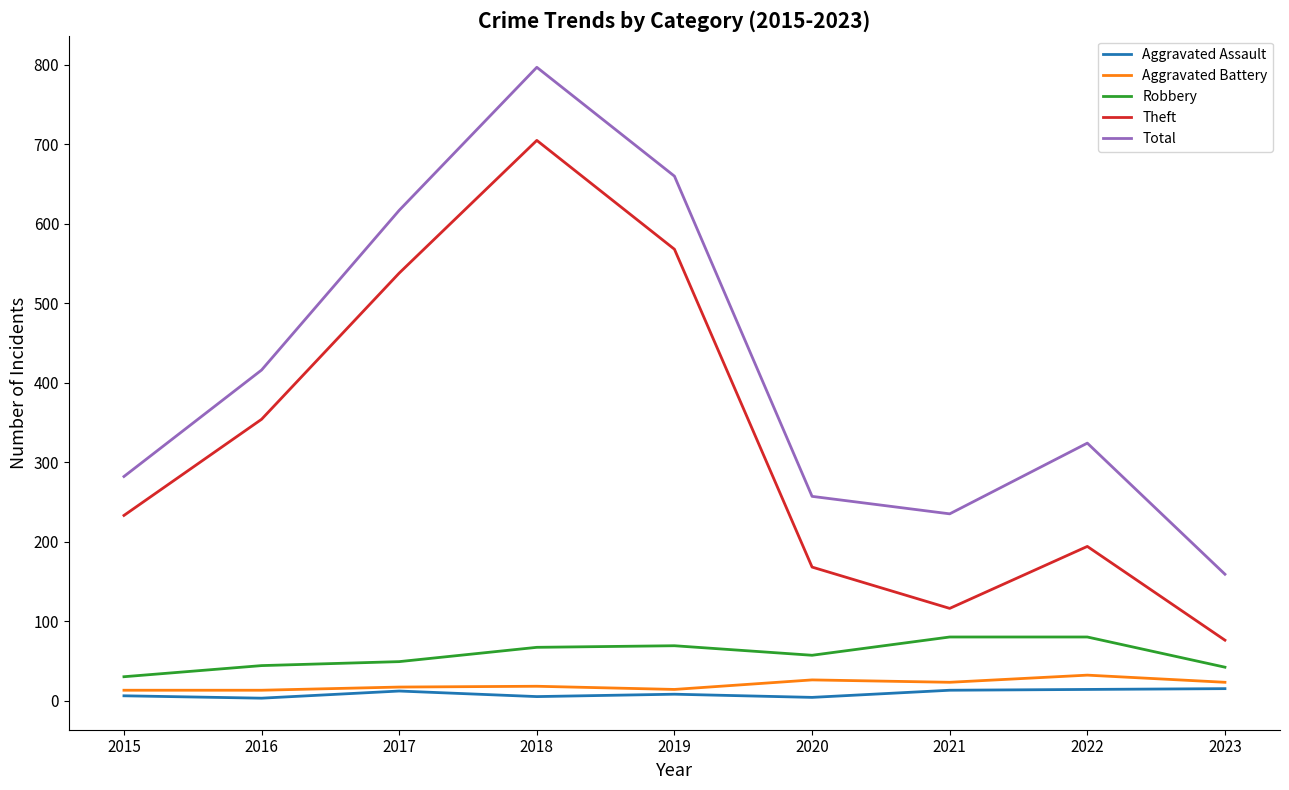

What is the average value of the Theft series?

328